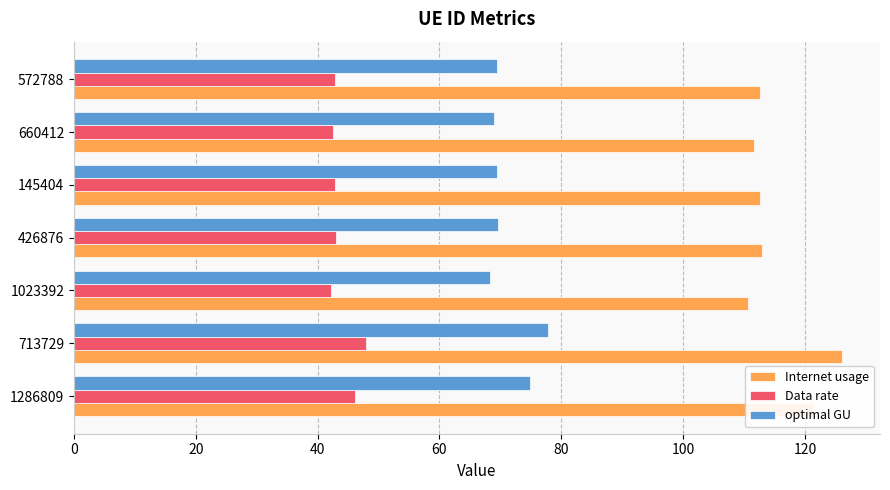

Which series has the widest spread of values?

Internet usage